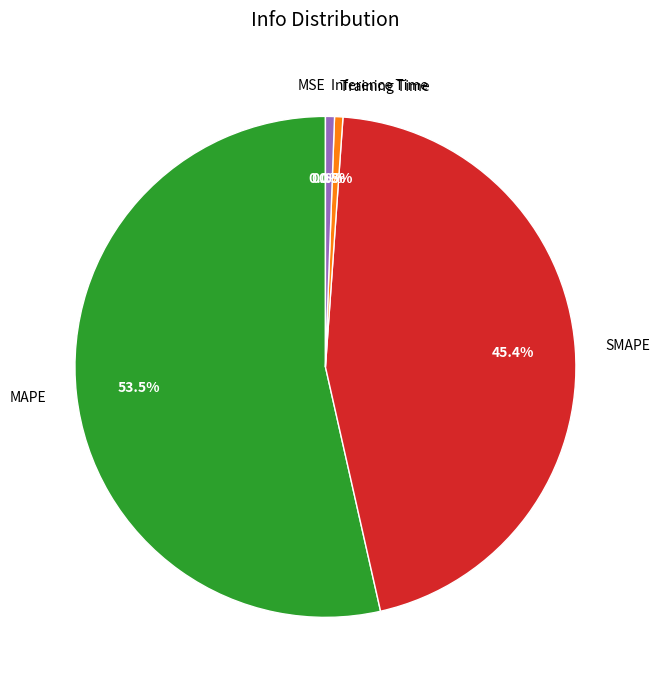

Which slice is the largest?

MAPE